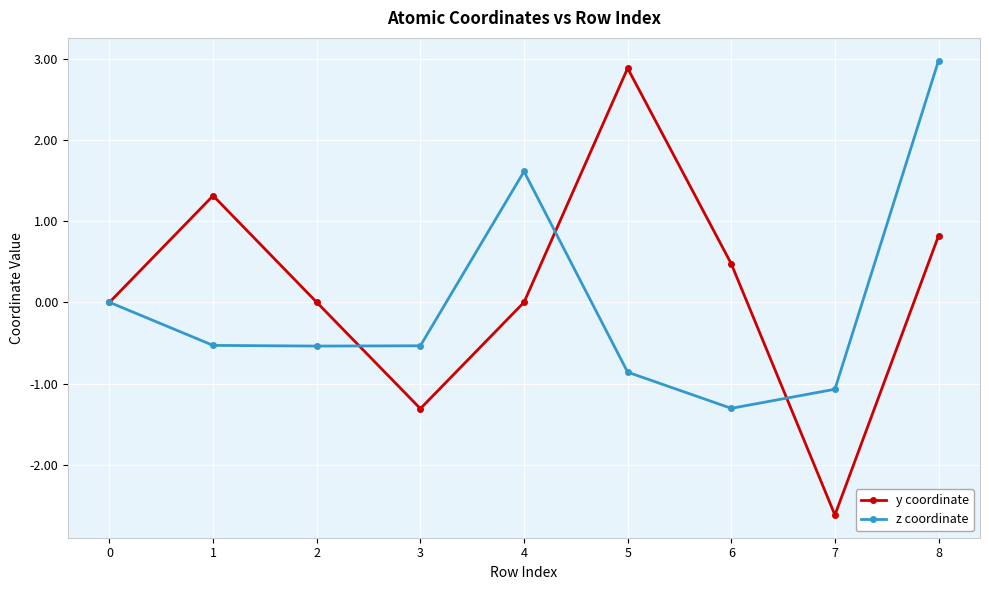

Rank the series by their average value, from lowest to highest.

z coordinate, y coordinate